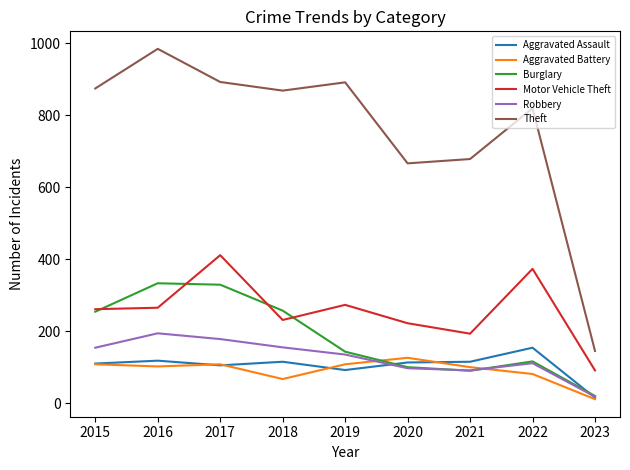

True or false: Motor Vehicle Theft has a value of 222 at 2020.

True